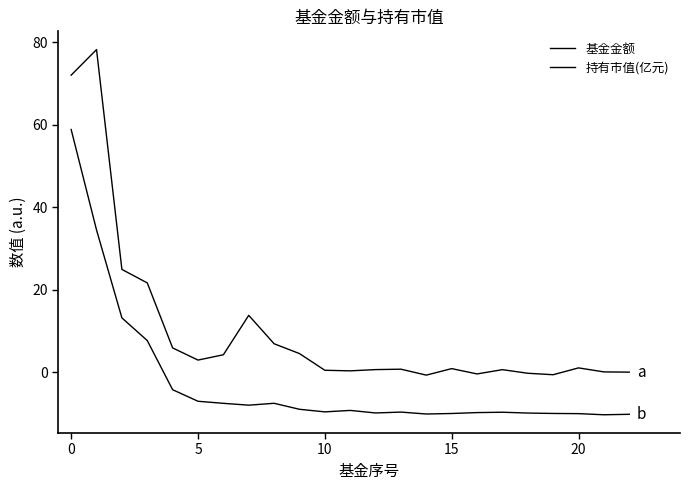

True or false: 持有市值(亿元) and 基金金额 intersect in this chart.

False